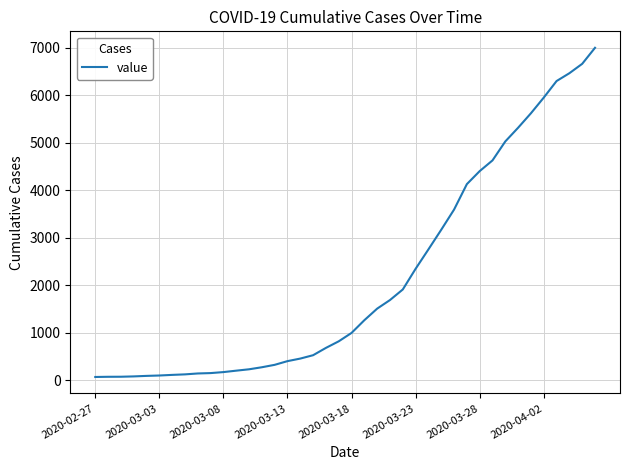

What is the smallest value displayed?

64